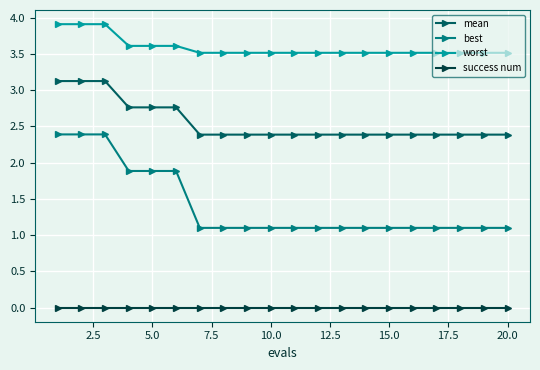

Count the number of categories in the chart.

20